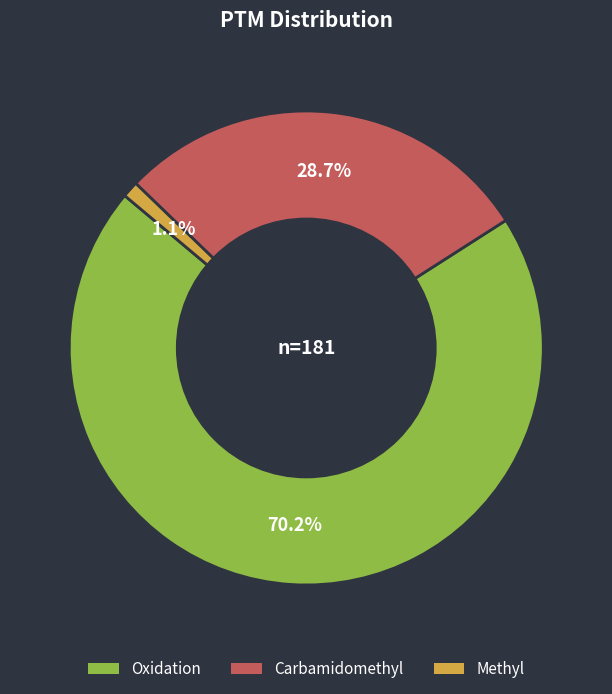

Do Oxidation and Carbamidomethyl together represent more than half of the pie?

Yes